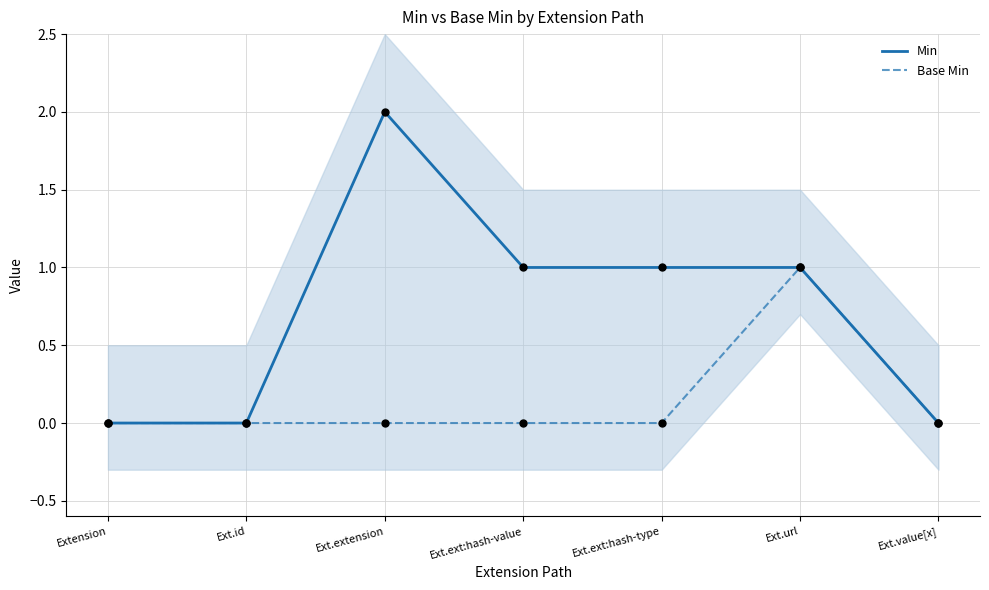

Which series has the largest total across all categories?

Min